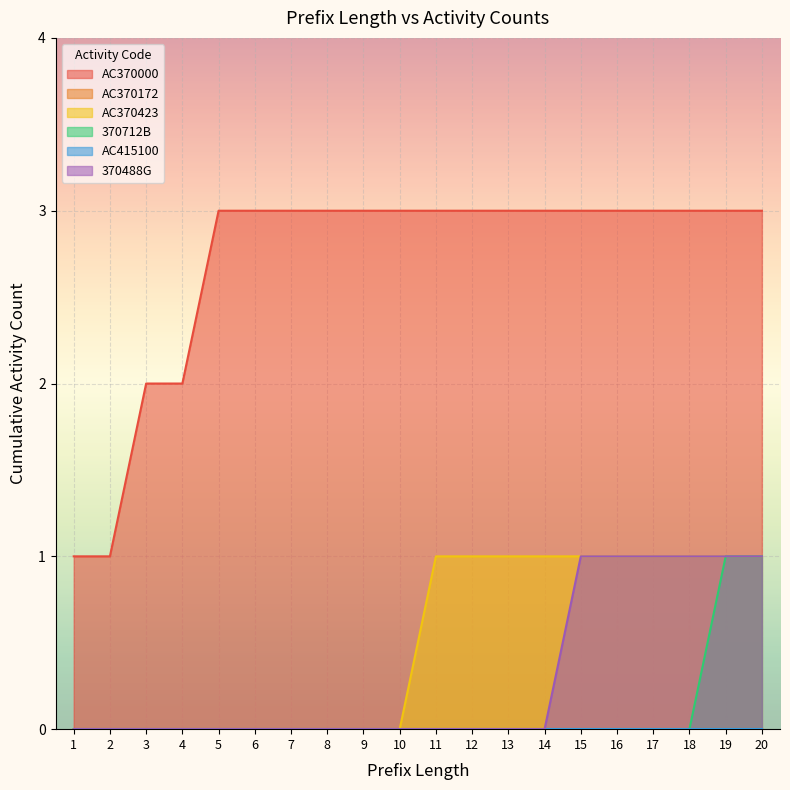

Which series has the largest total across all categories?

AC370000